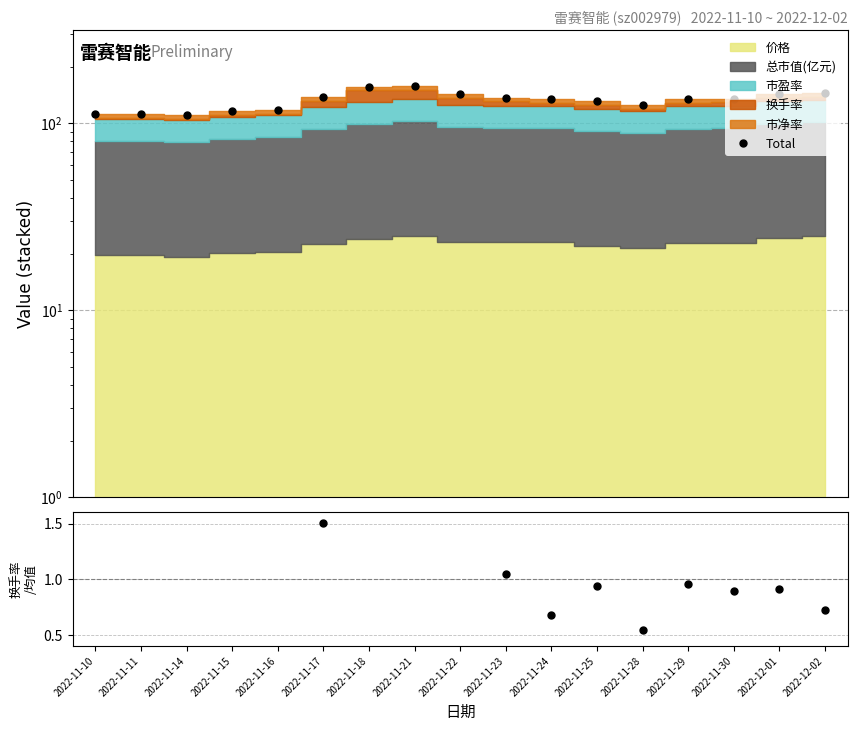

At how many categories does at least one series exceed 124?

12